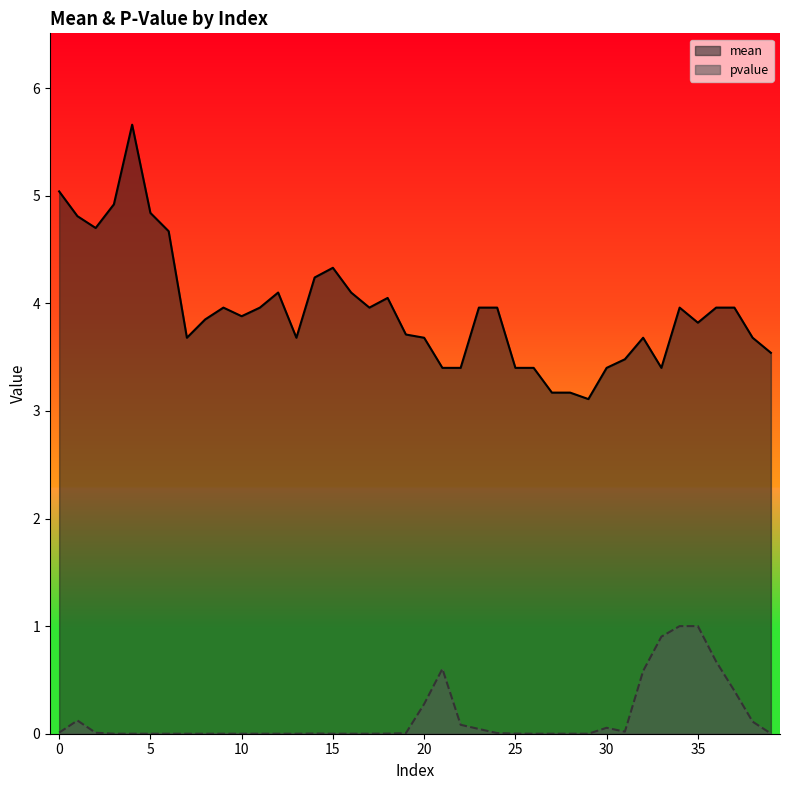

Which series has the largest total across all categories?

mean